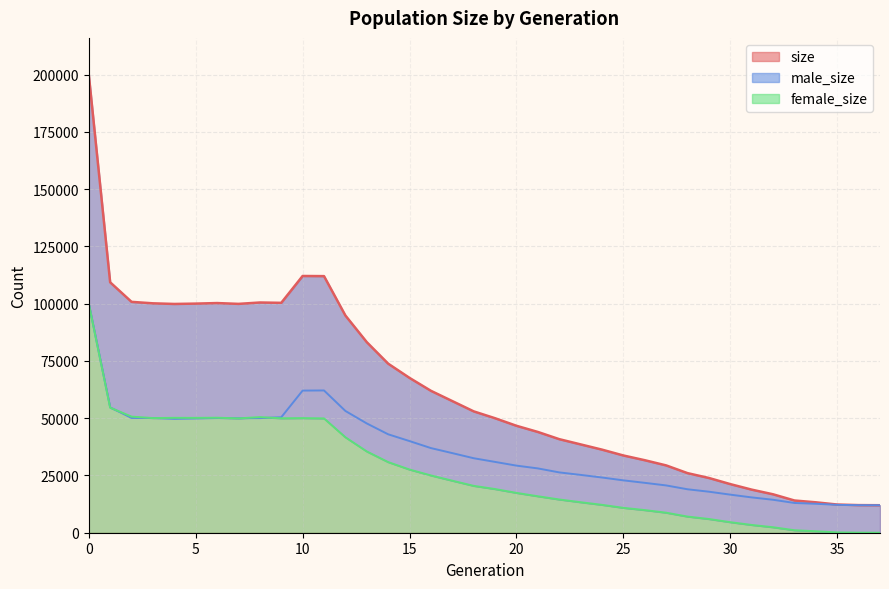

Reading left to right, what are all the values shown in this chart?

size: 199982	109300	100765	100128	99850	100002	100242	99884	100486	100338	112059	111995	94812	83179	73794	67571	61941	57455	52970	49967	46672	43983	40839	38551	36264	33715	31647	29383	26007	23891	21215	18806	16771	14066	13275	12302	12051	12000
male_size: 99988	54705	50090	50083	49705	49874	50046	49974	50023	50390	62036	62095	53150	47698	42962	39996	36941	34746	32513	30906	29286	28070	26331	25239	24096	22856	21771	20641	18961	17904	16617	15414	14382	12985	12635	12165	12026	12000
female_size: 99994	54595	50675	50045	50145	50128	50196	49910	50463	49948	50023	49900	41662	35481	30832	27575	25000	22709	20457	19061	17386	15913	14508	13312	12168	10859	9876	8742	7046	5987	4598	3392	2389	1081	640	137	25	0